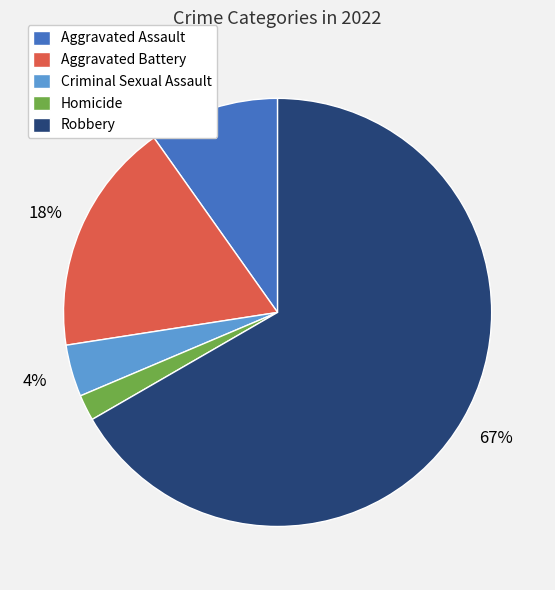

To the nearest percent, what is the difference between the Homicide and Criminal Sexual Assault slice percentages?

2%